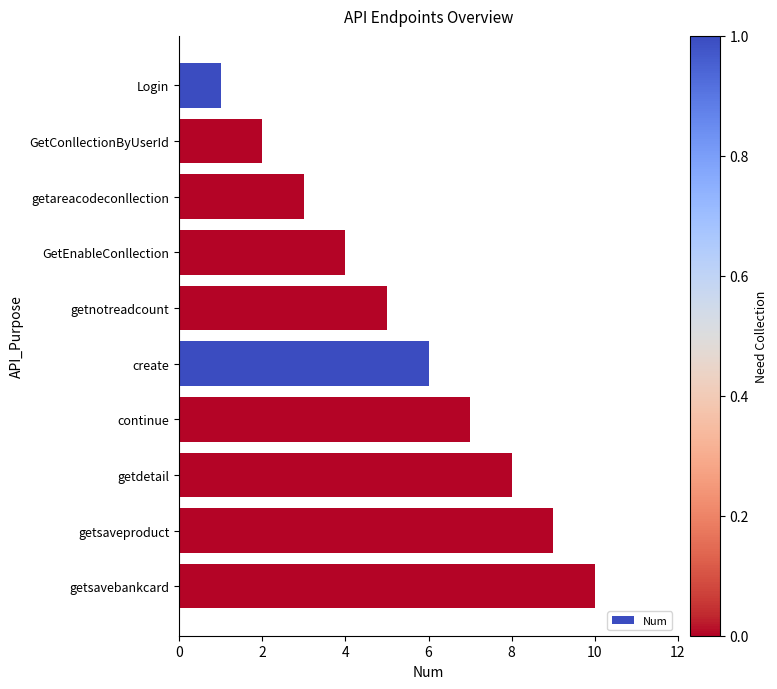

Which has a higher value, getsavebankcard or getnotreadcount?

getsavebankcard